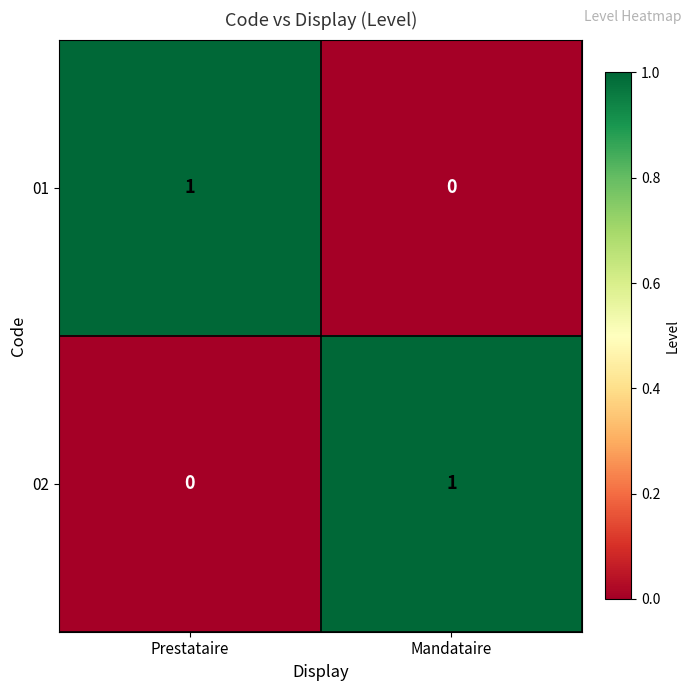

Rank the categories by 02 value from lowest to highest.

Prestataire, Mandataire